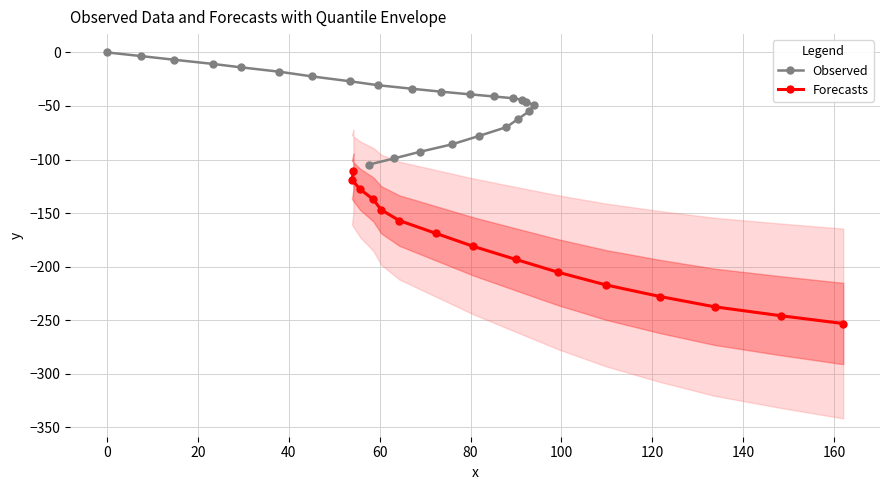

What is the minimum value for Observed?

-104.6